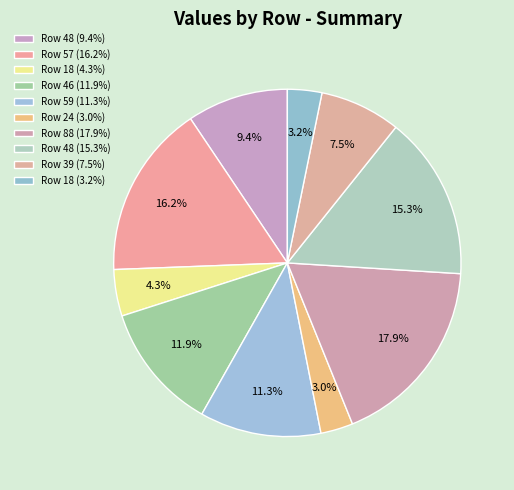

How many slices are in this pie chart?

10